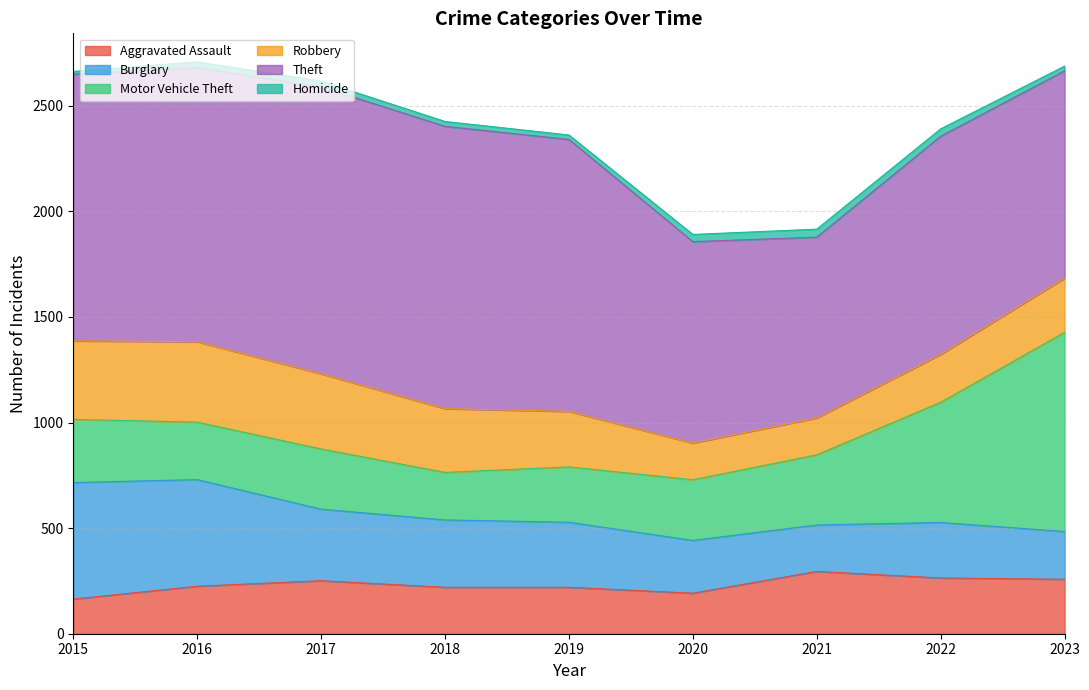

What are all the series names shown in the legend?

Aggravated Assault, Burglary, Motor Vehicle Theft, Robbery, Theft, Homicide